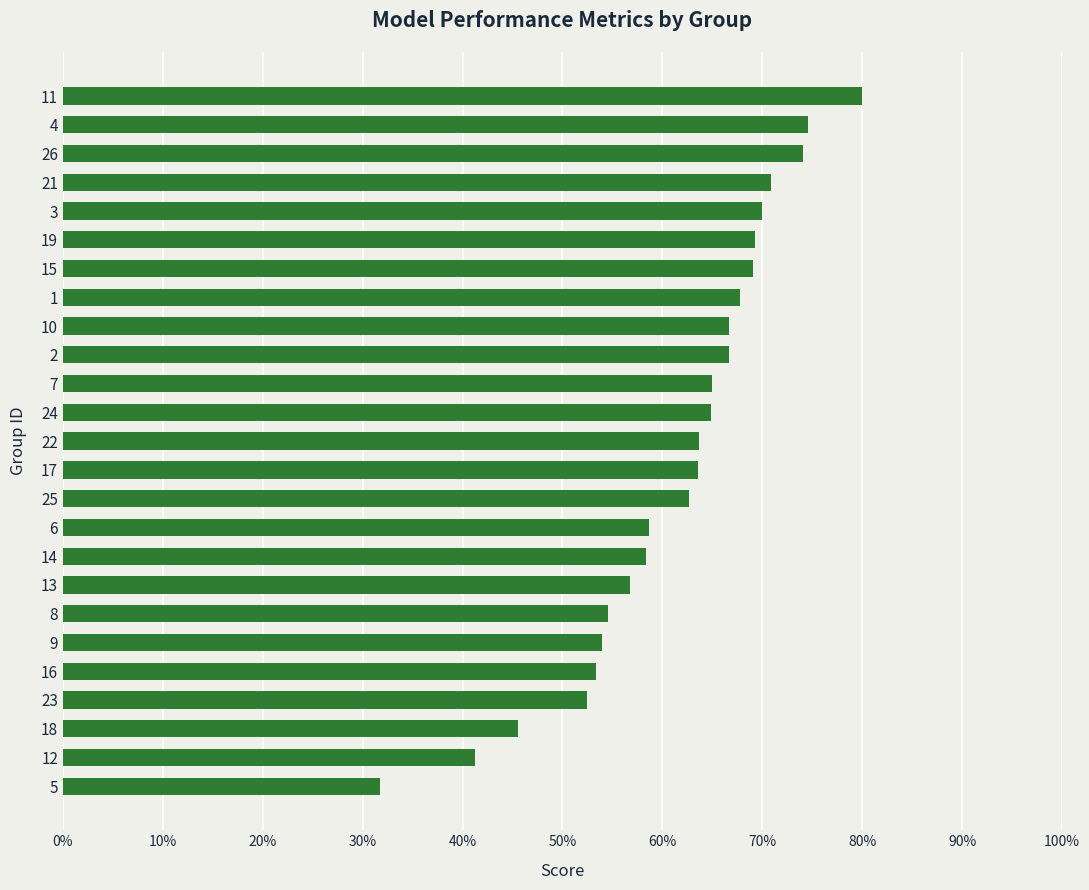

Does the chart contain stacked bars?

No